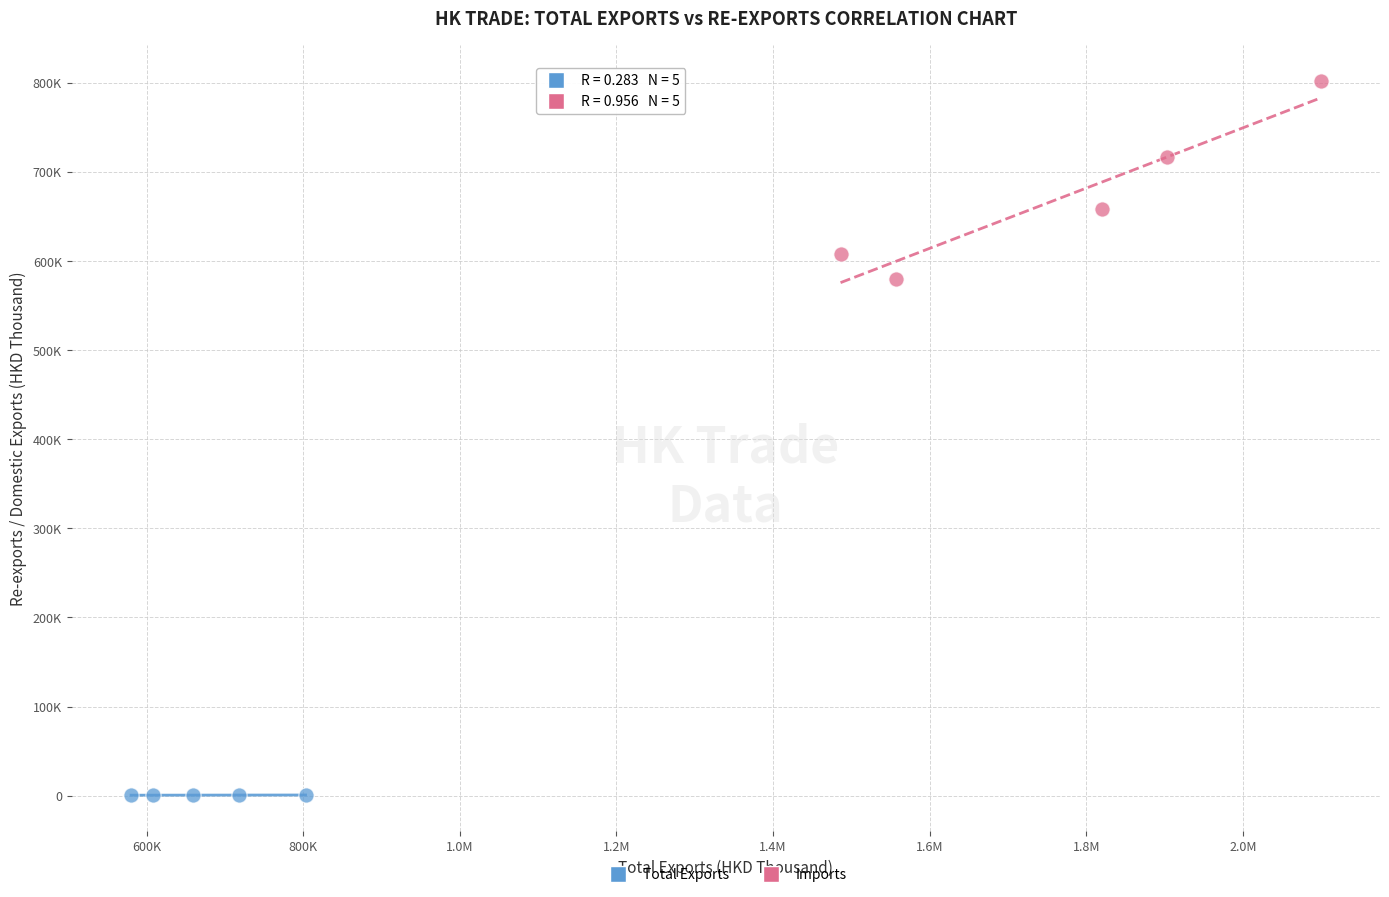

Which series reaches the minimum Y coordinate?

Total Exports